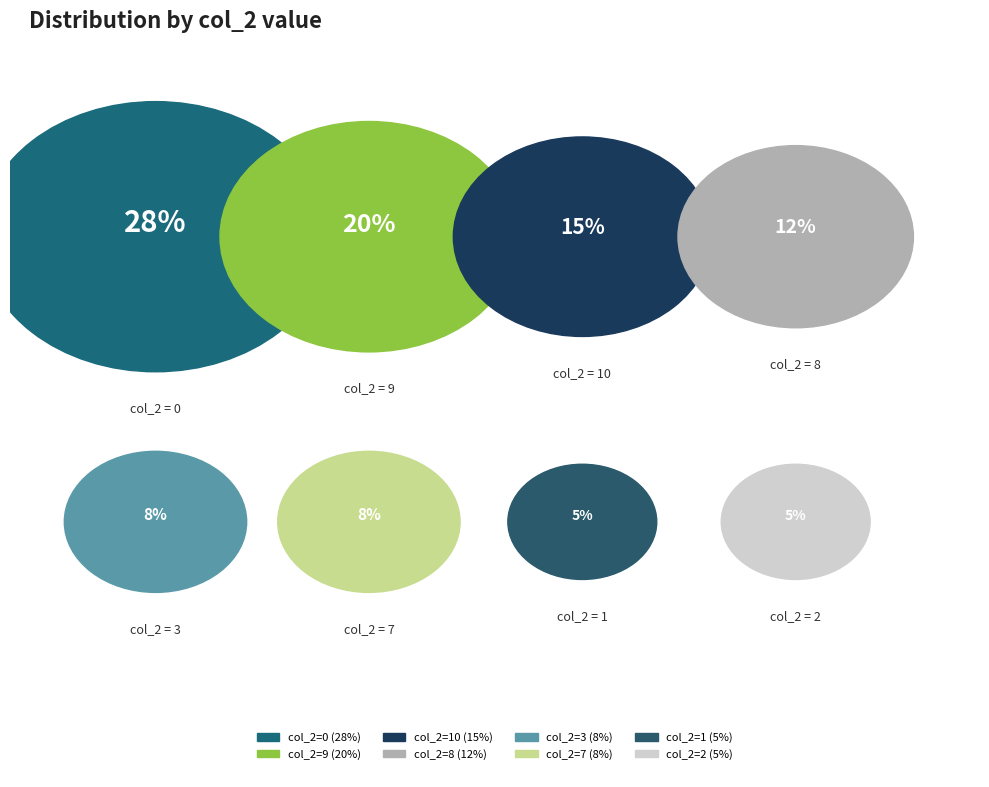

Does 10 account for over 50% of the chart?

No